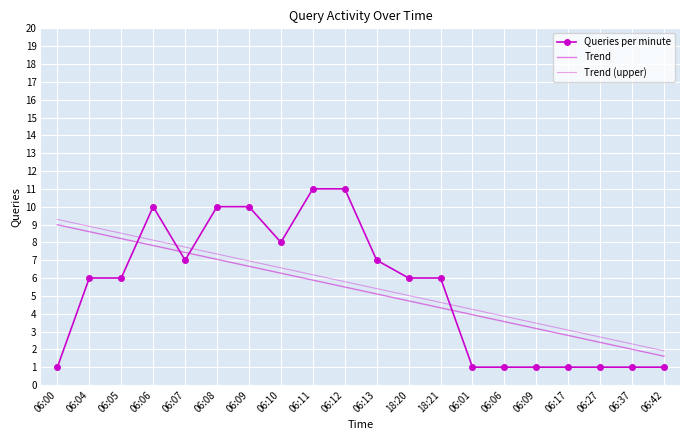

What are all the series names shown in the legend?

Queries per minute, Trend, Trend (upper)